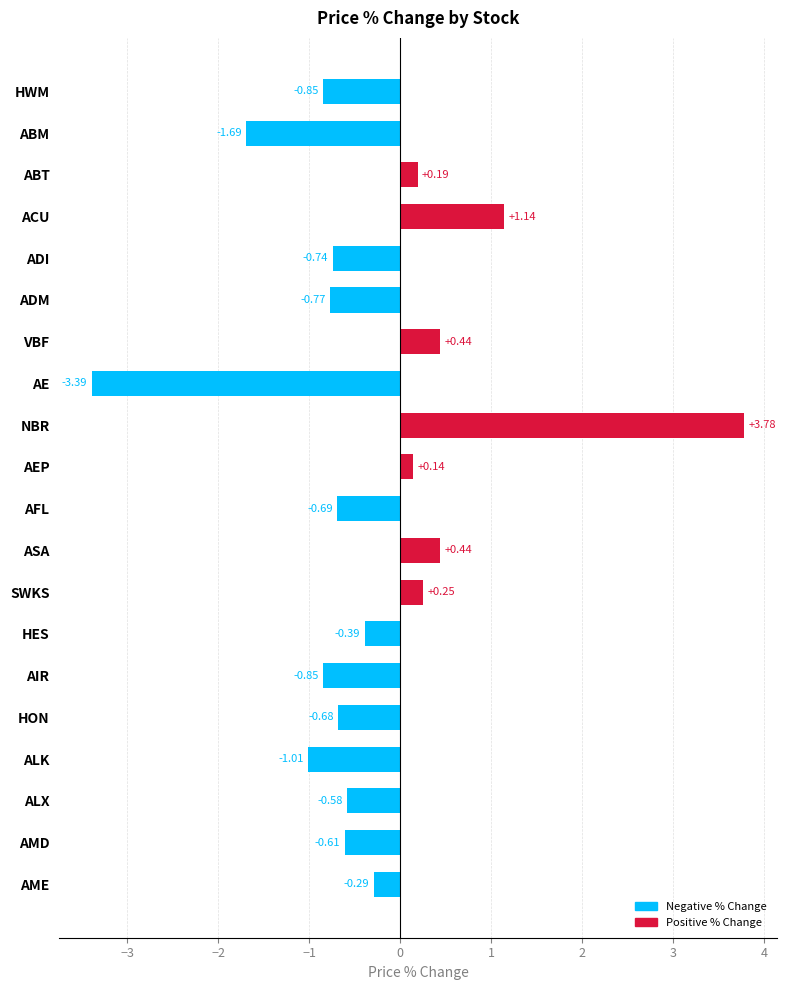

Which has a higher value, ADI or HWM?

ADI